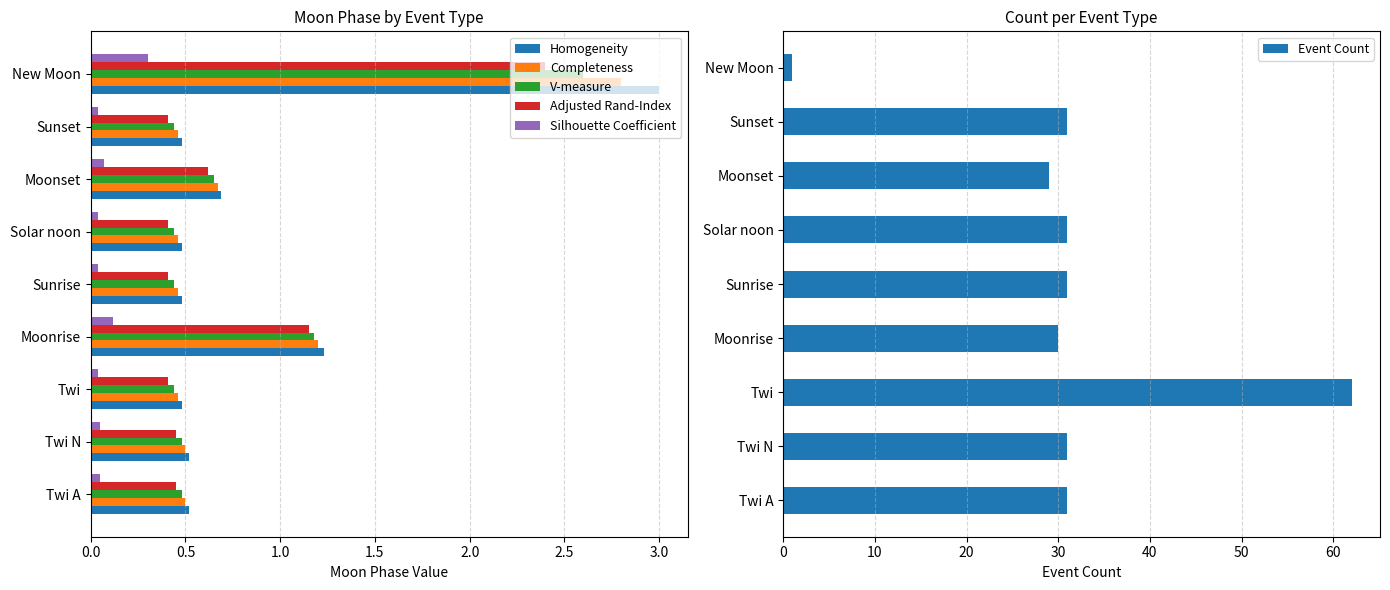

The value of V-measure at Solar noon is 0.7. True or false?

False